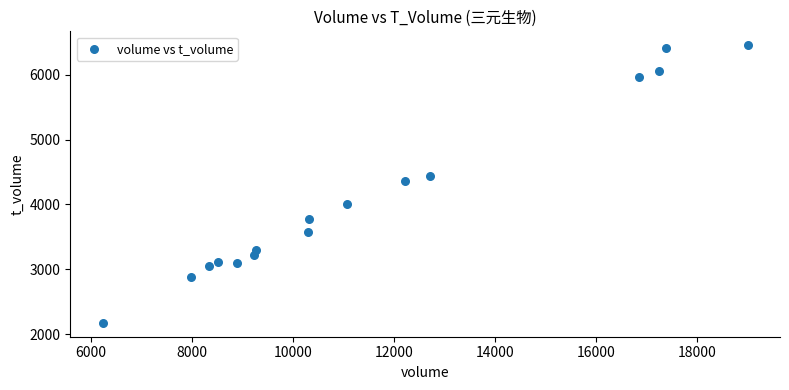

What Y value in the scatter plot is closest to 4314?

4362